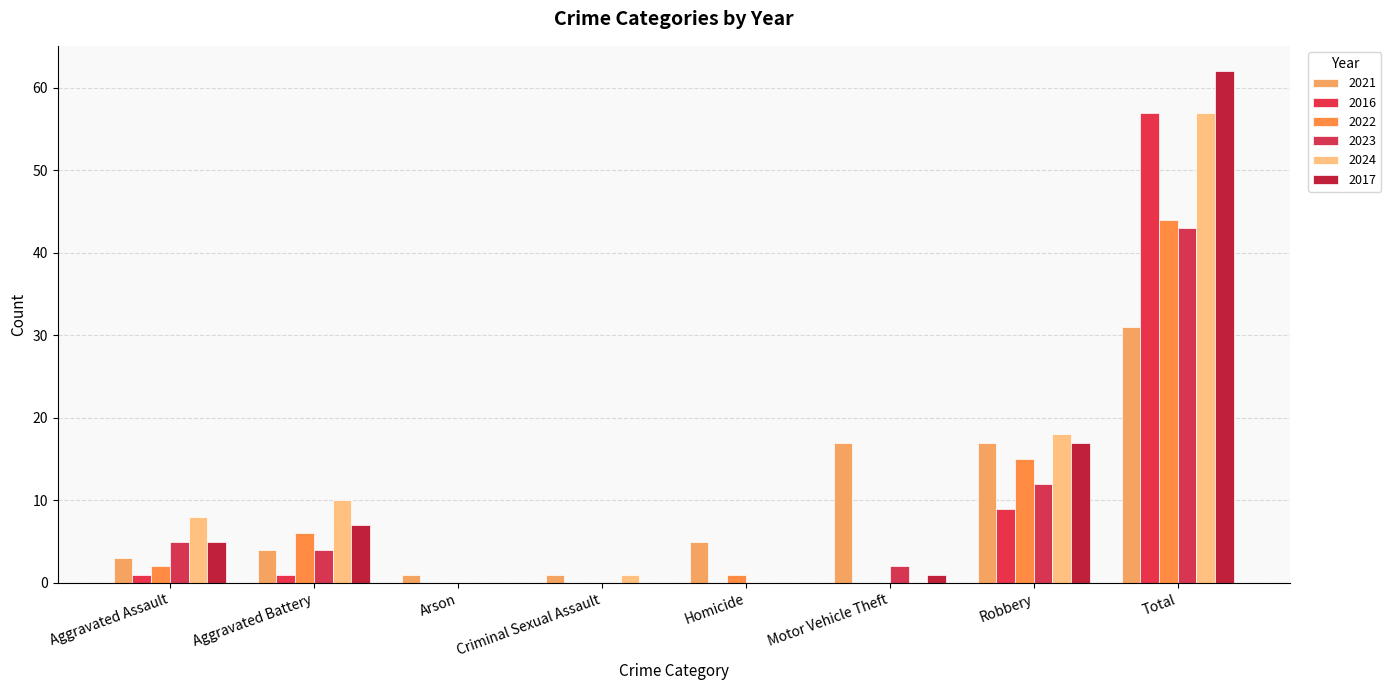

How many data points does each series have?

8